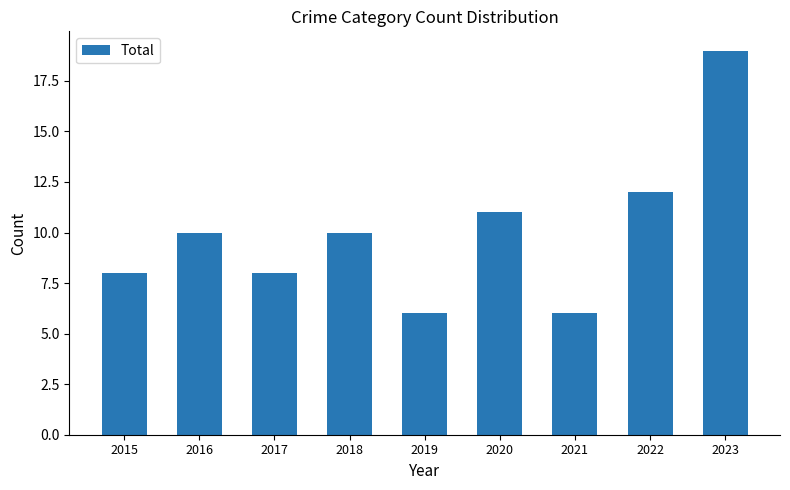

How many series are shown in this chart?

1